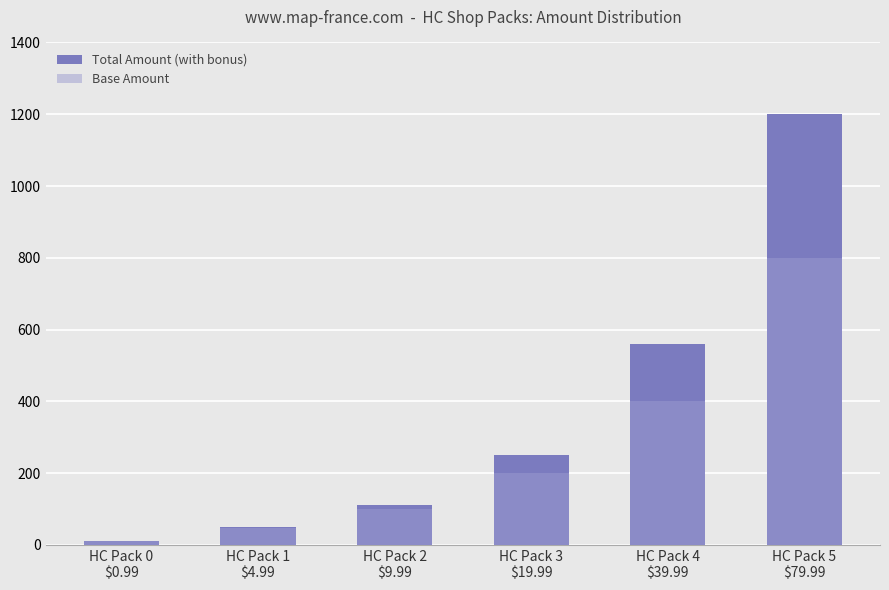

What is the maximum value for Total Amount (with bonus)?

1200